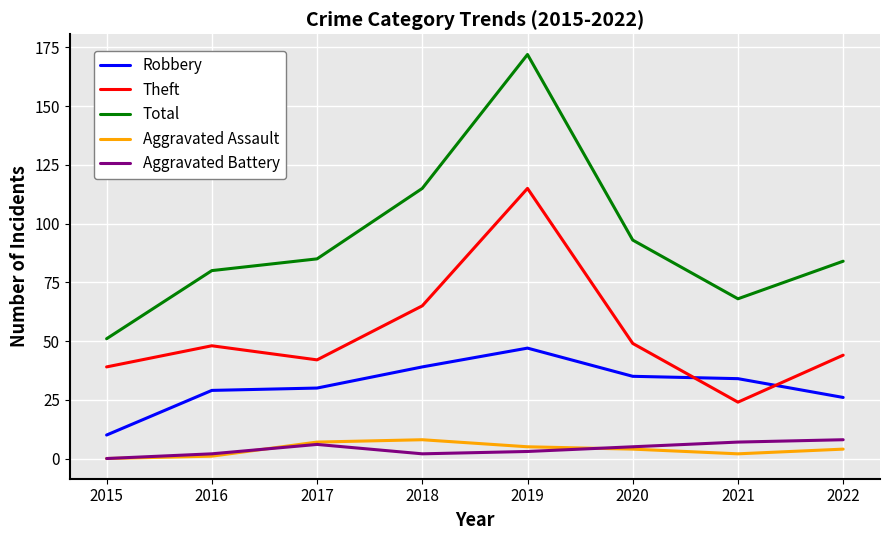

Reading left to right, transcribe all the data shown in this chart.

Robbery: 2015=10	2016=29	2017=30	2018=39	2019=47	2020=35	2021=34	2022=26
Theft: 2015=39	2016=48	2017=42	2018=65	2019=115	2020=49	2021=24	2022=44
Total: 2015=51	2016=80	2017=85	2018=115	2019=172	2020=93	2021=68	2022=84
Aggravated Assault: 2015=0	2016=1	2017=7	2018=8	2019=5	2020=4	2021=2	2022=4
Aggravated Battery: 2015=0	2016=2	2017=6	2018=2	2019=3	2020=5	2021=7	2022=8